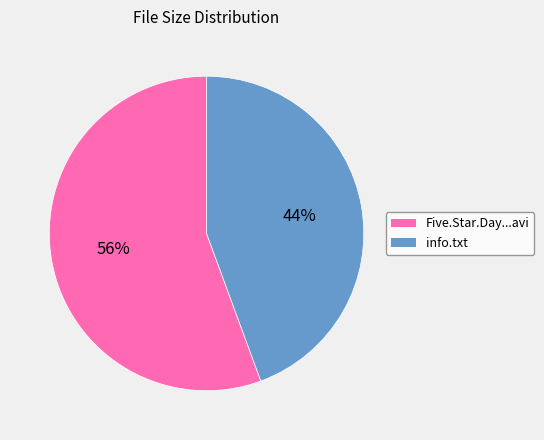

How many slices are in this pie chart?

2